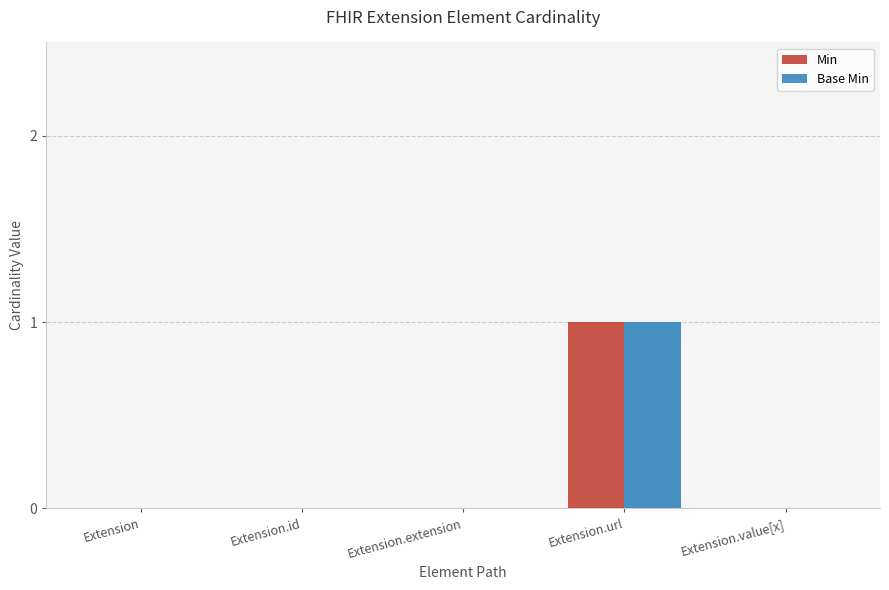

How many series are shown in this chart?

2